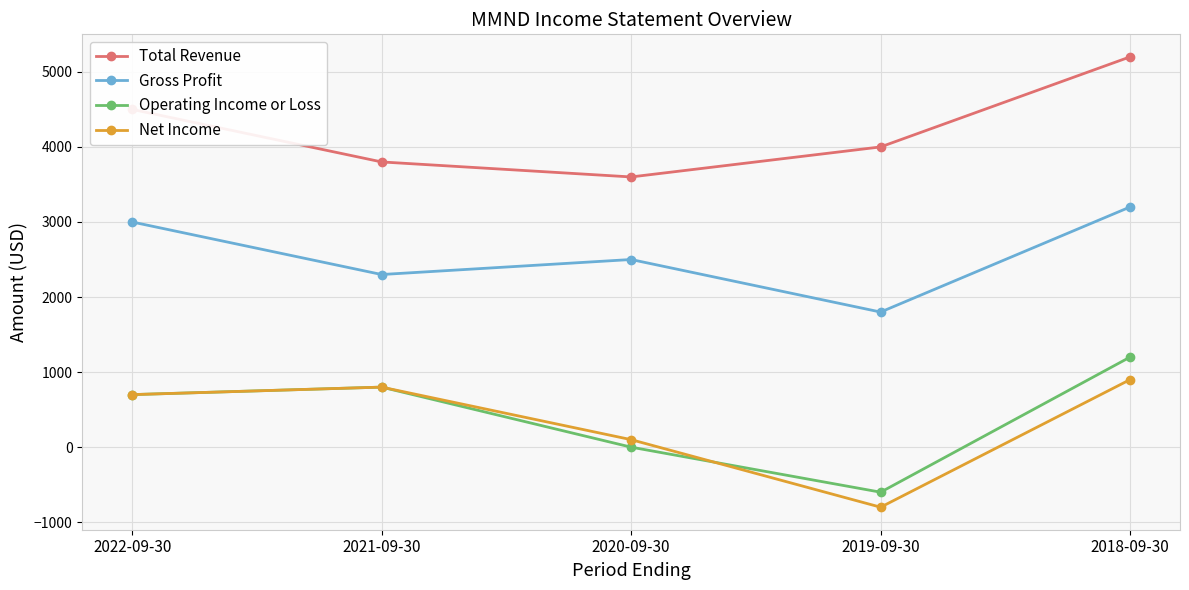

Read the Net Income value at 2019-09-30, to the nearest 50.

-800